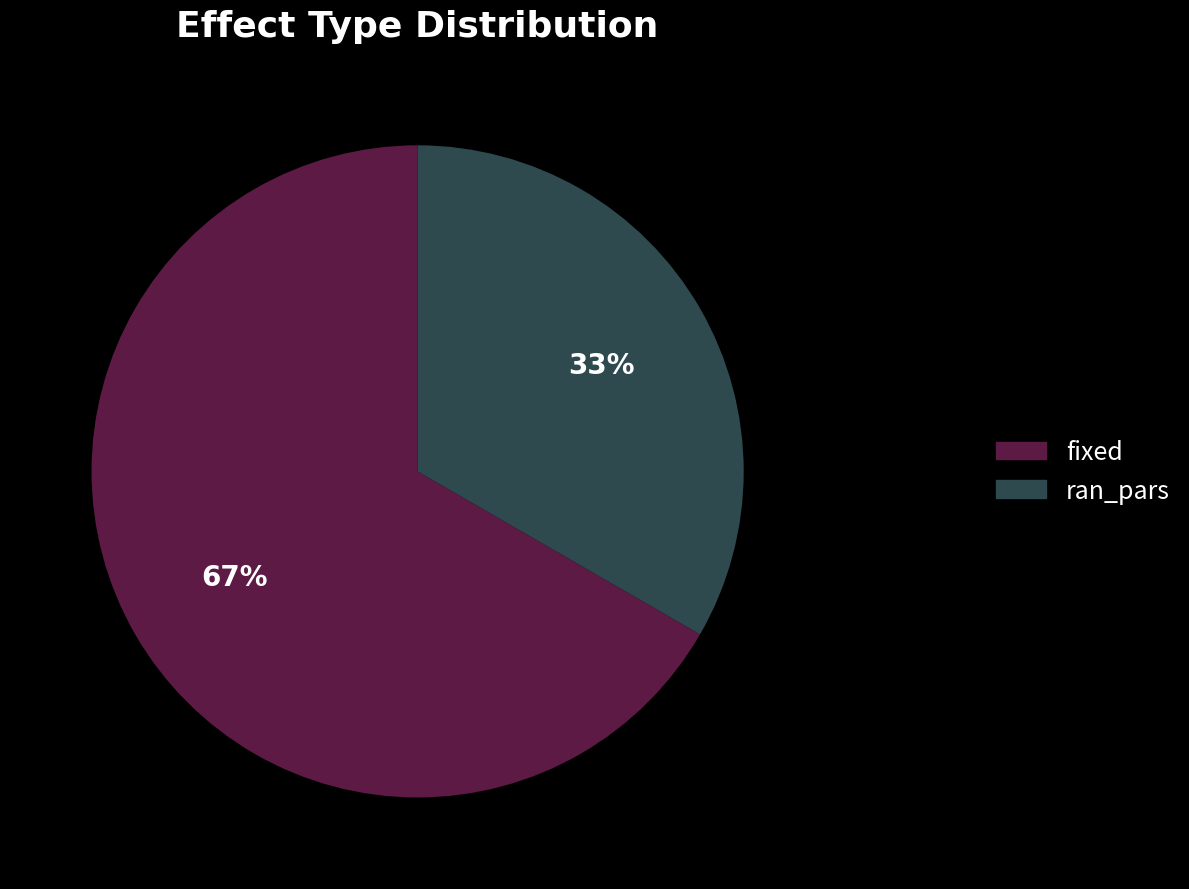

Count the number of slices in the pie.

2